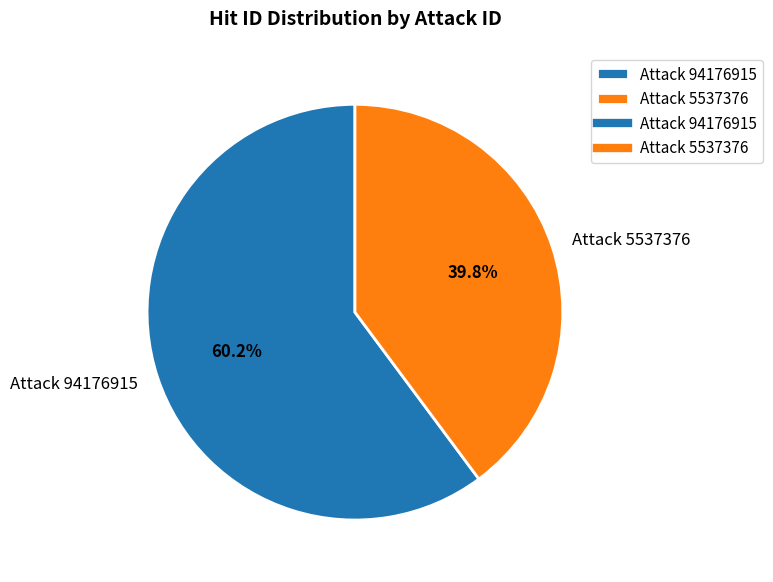

Is it true that Attack 5537376 is 49% of the pie?

False